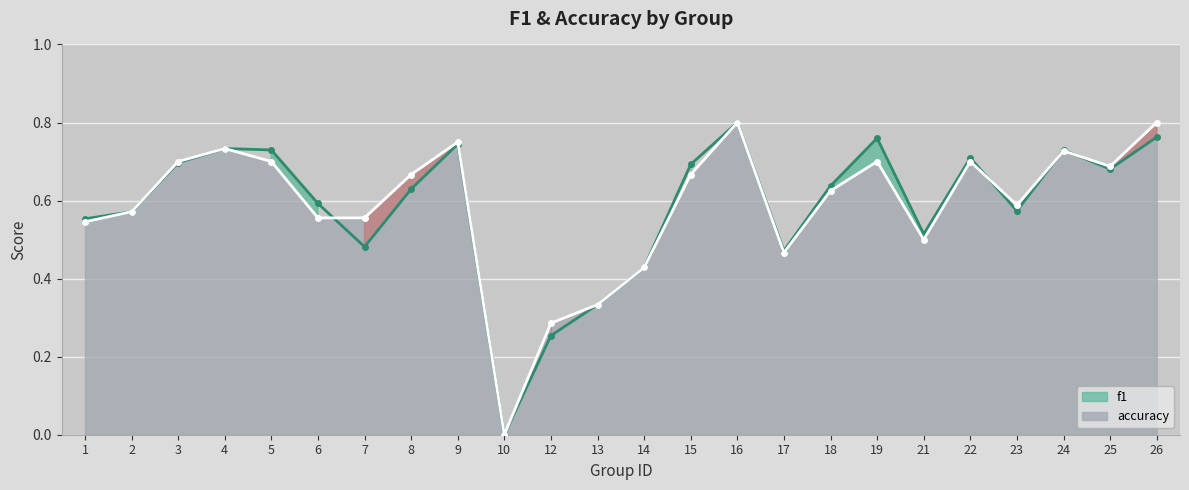

List the series in order of their peak value, highest first.

f1 line, accuracy line